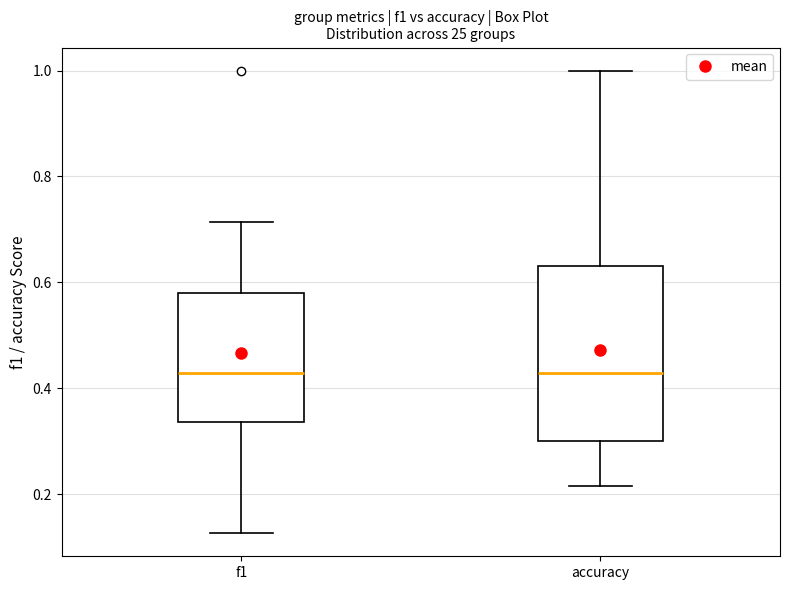

Where does the median line of the box for accuracy sit on the y-axis? The values are not printed on the chart, so give them approximately, as read against the axis.

0.42